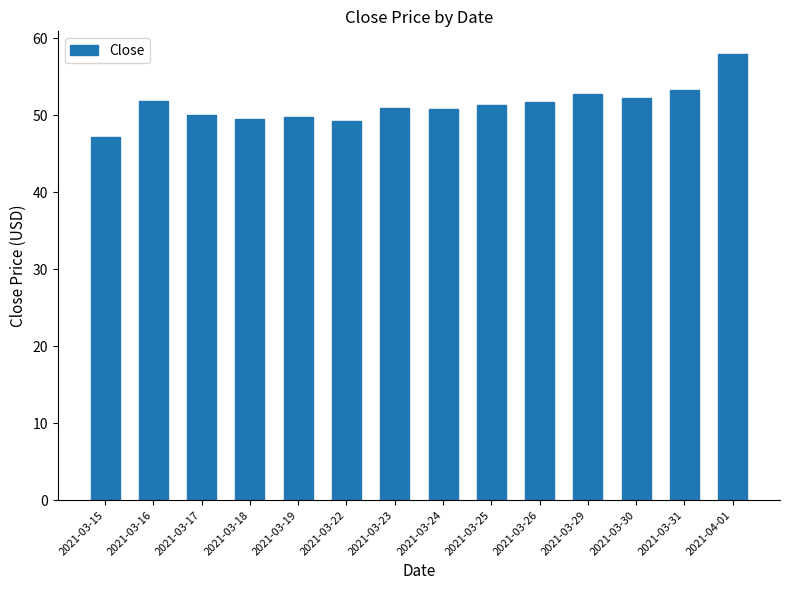

What is the label of the 12th bar from the right?

2021-03-17